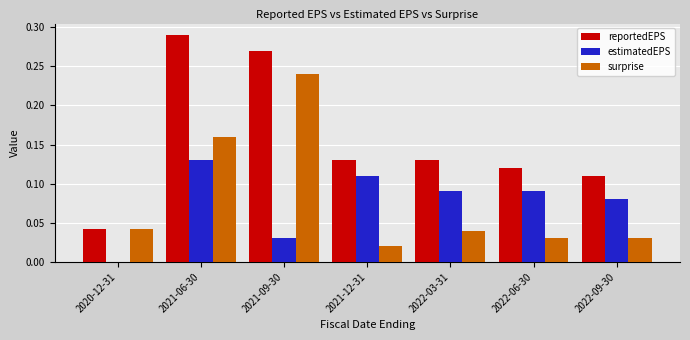

The value of surprise at 2022-03-31 is 0.0. True or false?

True